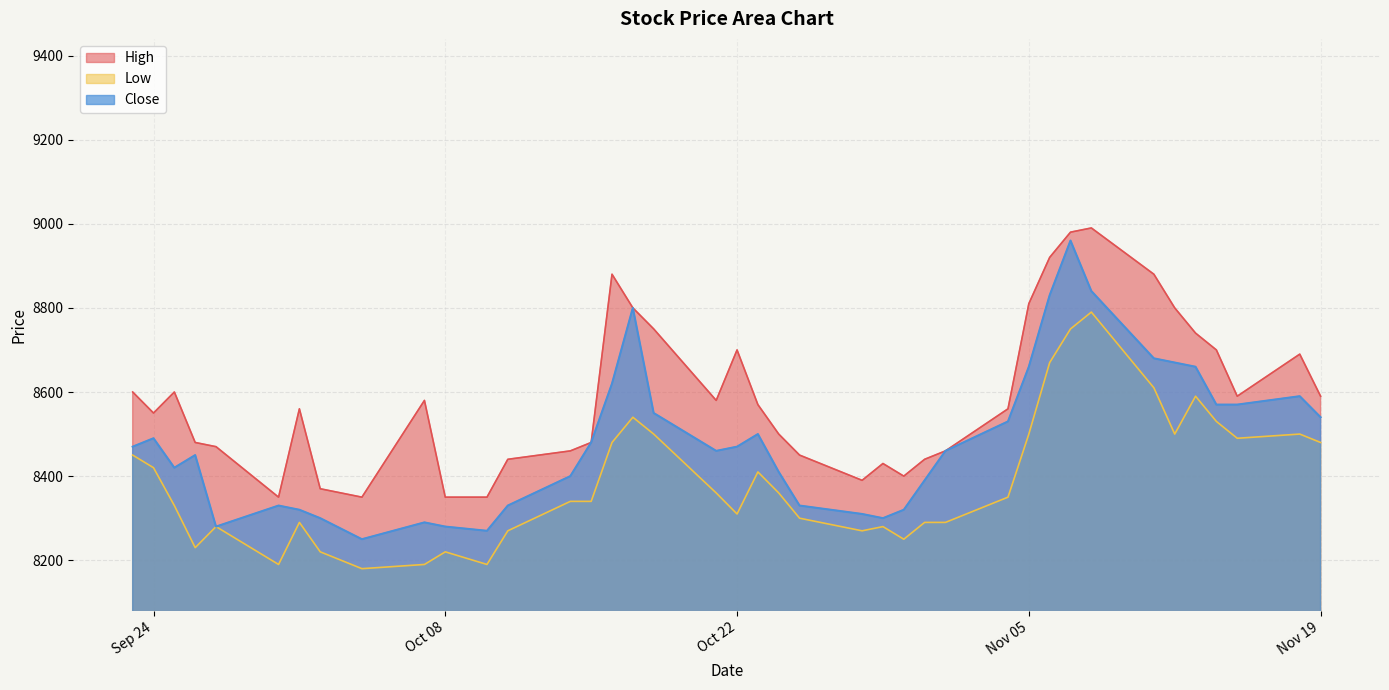

Where does the High series first go above 8570?

2019-09-23